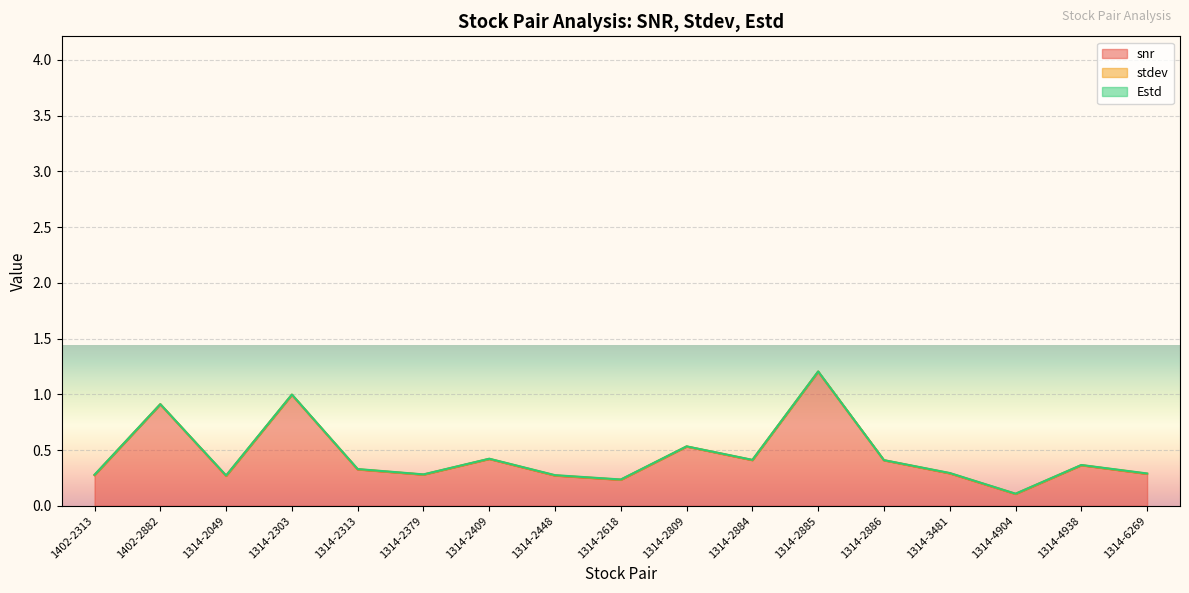

Rank the categories by stdev value from highest to lowest.

1314-2049, 1314-6269, 1402-2313, 1314-2448, 1314-2313, 1314-3481, 1314-2618, 1314-4904, 1314-2884, 1314-2379, 1314-2409, 1314-4938, 1314-2303, 1314-2885, 1314-2809, 1314-2886, 1402-2882